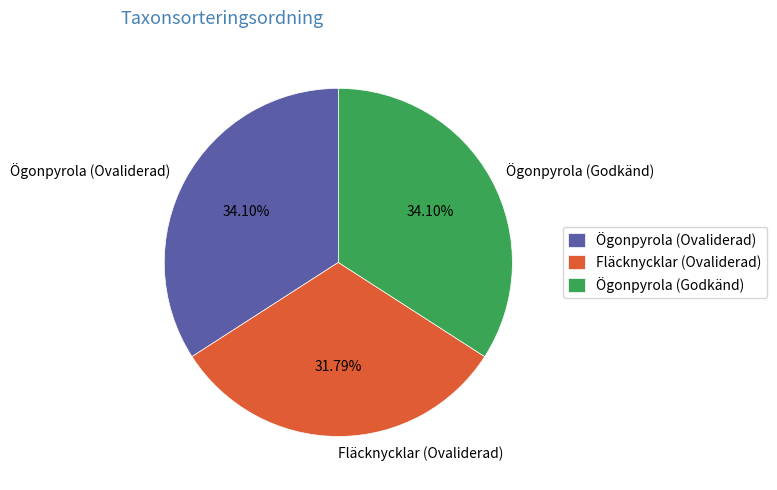

What is the ratio of the value at Ögonpyrola (Ovaliderad) to the value at Ögonpyrola (Godkänd)?

1.0